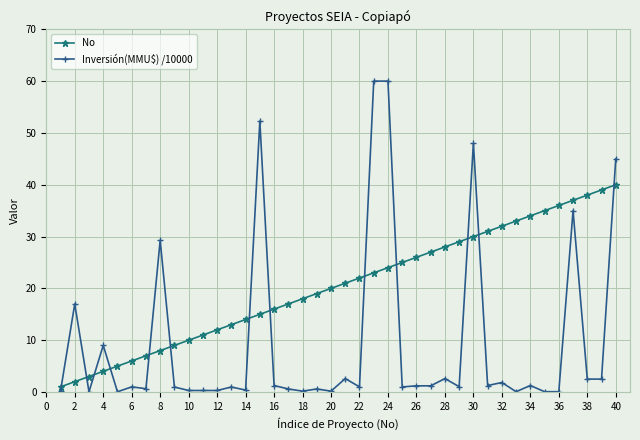

How many lines are shown in the chart?

2